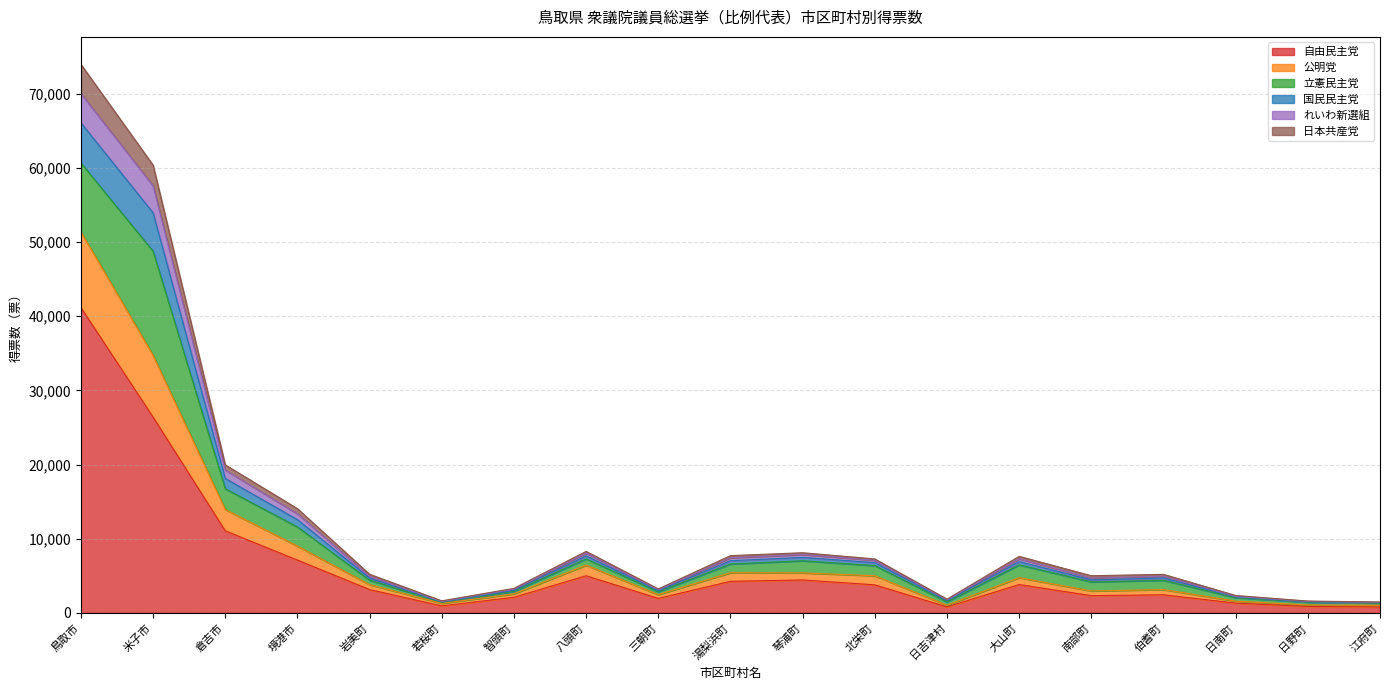

What is the smallest value displayed?

787.0